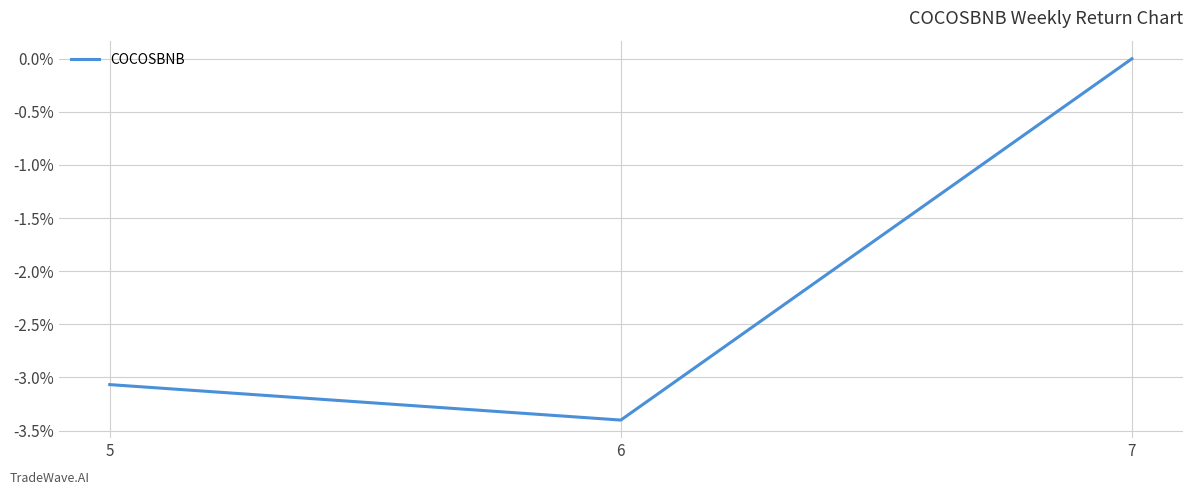

List the labels in order of value, smallest first.

6, 5, 7